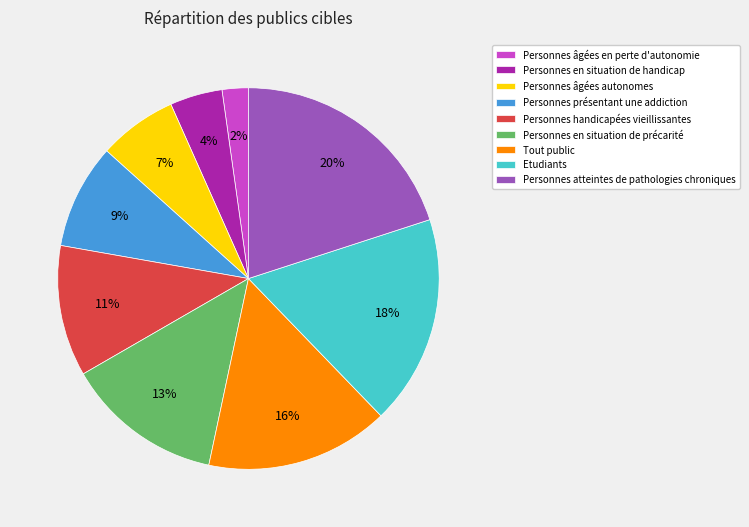

To the nearest percent, what portion does Etudiants represent?

18%